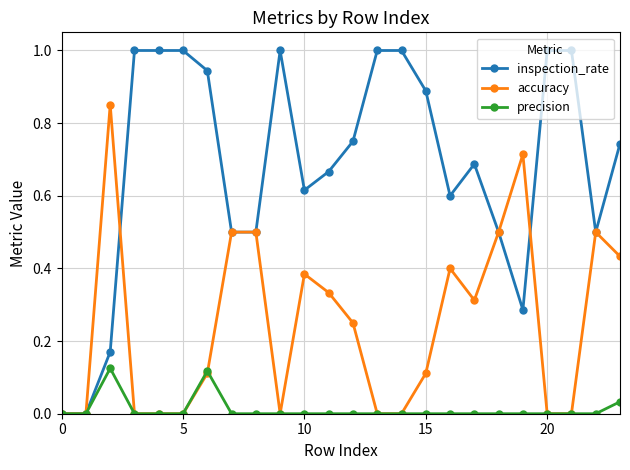

What is the greatest value displayed?

1.0